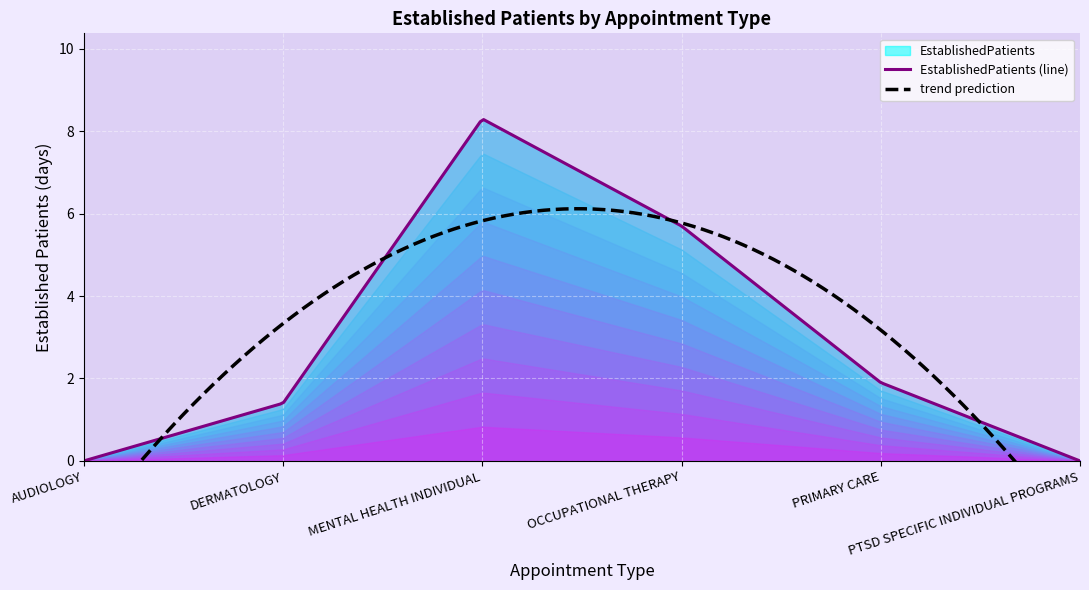

Where does the data first go above 1?

DERMATOLOGY